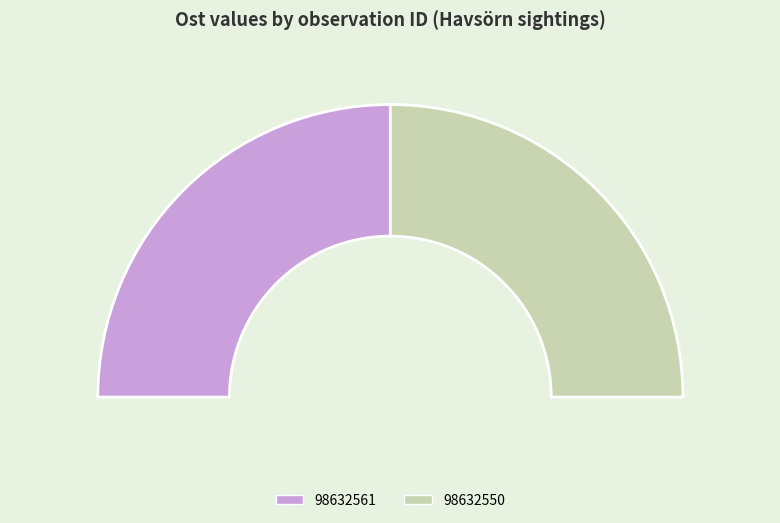

Does 98632550 represent more than half of the total?

Yes